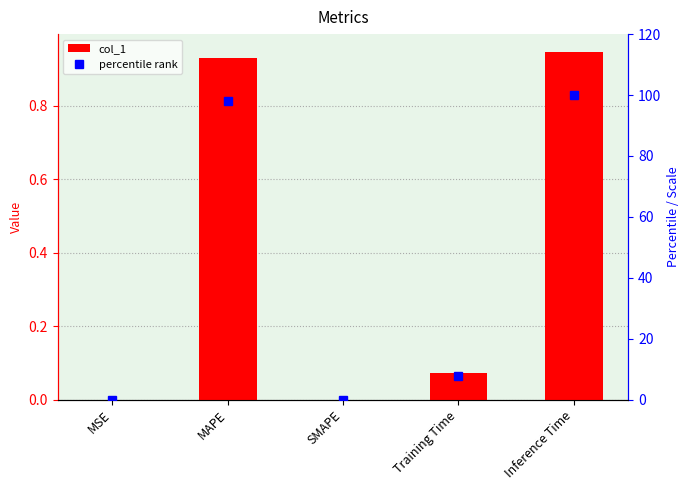

Reading right to left, list all the values displayed in this chart.

col_1: Inference Time=0.9	Training Time=0.1	SMAPE=0.0	MAPE=0.9	MSE=0.0
percentile rank: Inference Time=100.0	Training Time=7.7	SMAPE=0.0	MAPE=98.2	MSE=0.0